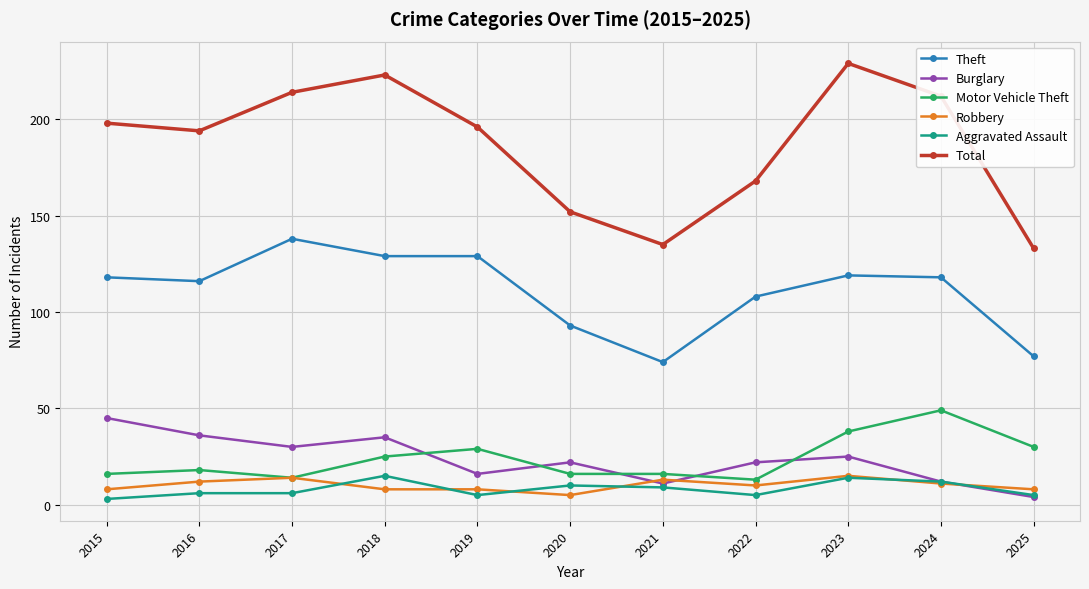

The Theft series shows 22 at 2025. True or false?

False